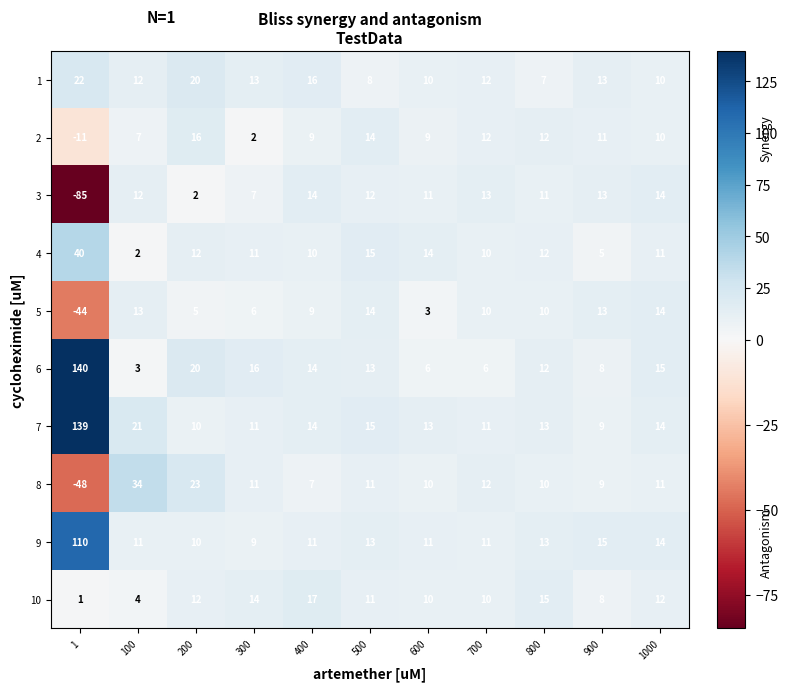

At which label does 1 reach its minimum?

800